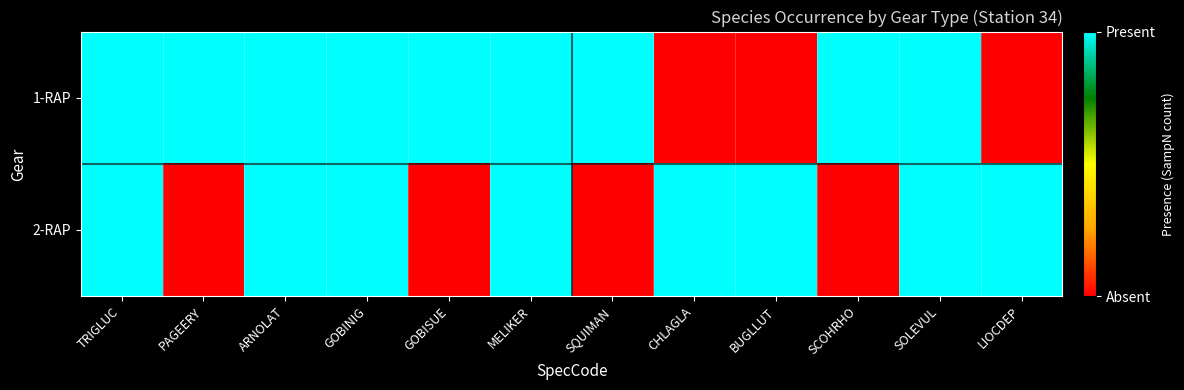

Reading left to right, what are all the values shown in this chart?

1-RAP: TRIGLUC=1	PAGEERY=1	ARNOLAT=1	GOBINIG=1	GOBISUE=1	MELIKER=1	SQUIMAN=1	CHLAGLA=0	BUGLLUT=0	SCOHRHO=1	SOLEVUL=1	LIOCDEP=0
2-RAP: TRIGLUC=1	PAGEERY=0	ARNOLAT=1	GOBINIG=1	GOBISUE=0	MELIKER=1	SQUIMAN=0	CHLAGLA=1	BUGLLUT=1	SCOHRHO=0	SOLEVUL=1	LIOCDEP=1